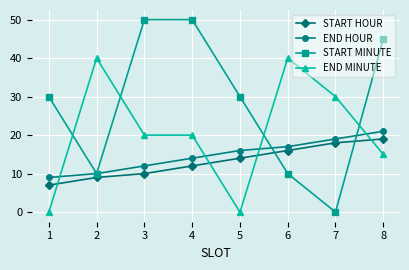

What is the spread (max minus min) of values at 3?

40